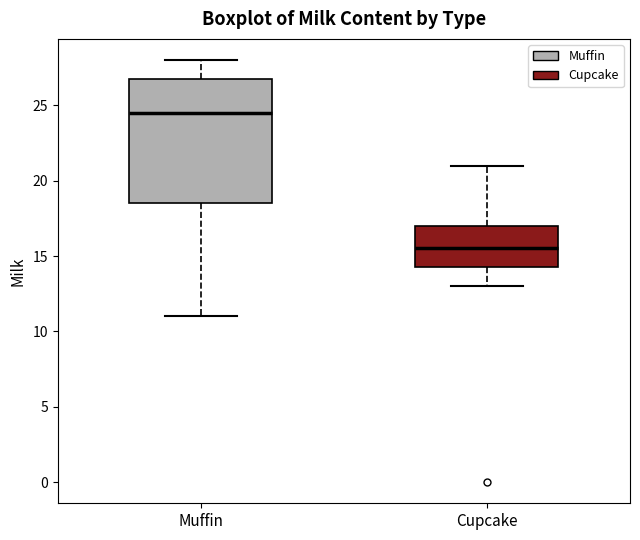

Where does the lower whisker of the box for Cupcake end on the y-axis? The values are not printed on the chart, so give them approximately, as read against the axis.

13.0